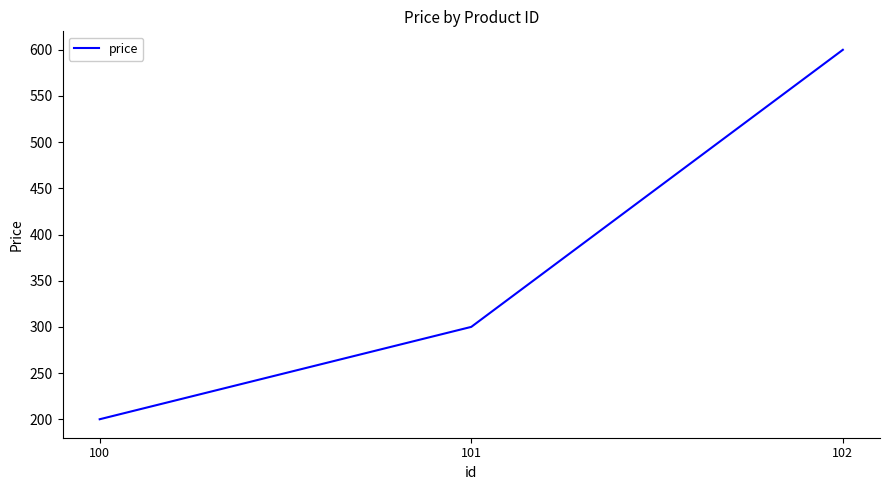

Where is the data nearest to the value 400?

101